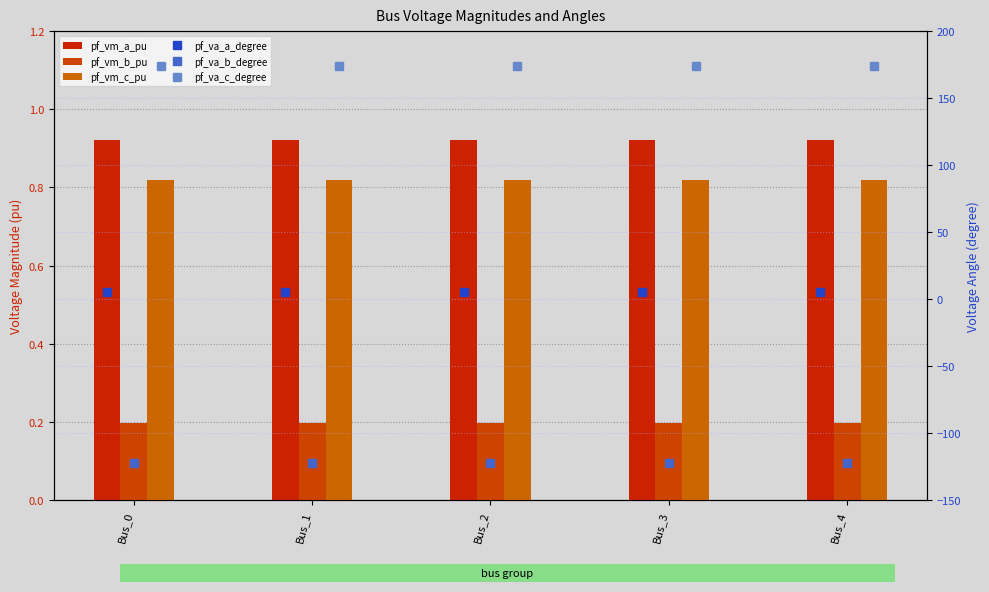

What is the greatest value displayed?

174.2